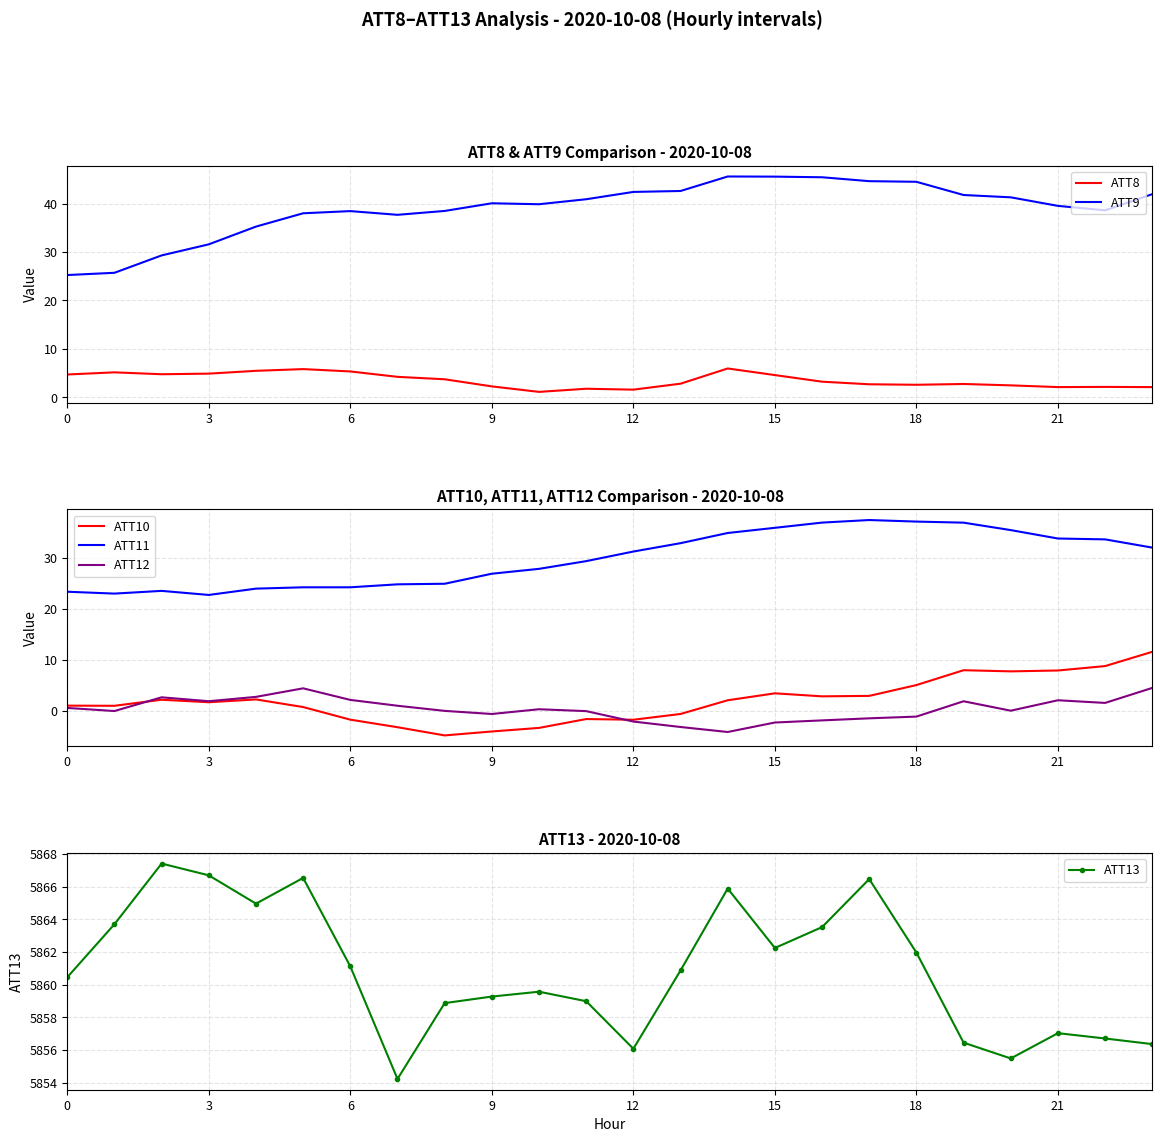

True or false: ATT10 and ATT9 cross at least once.

False